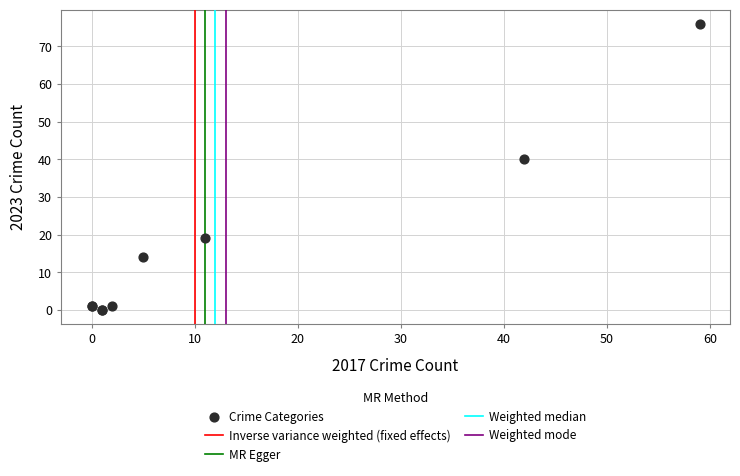

What Y value in the scatter plot is closest to 38?

40